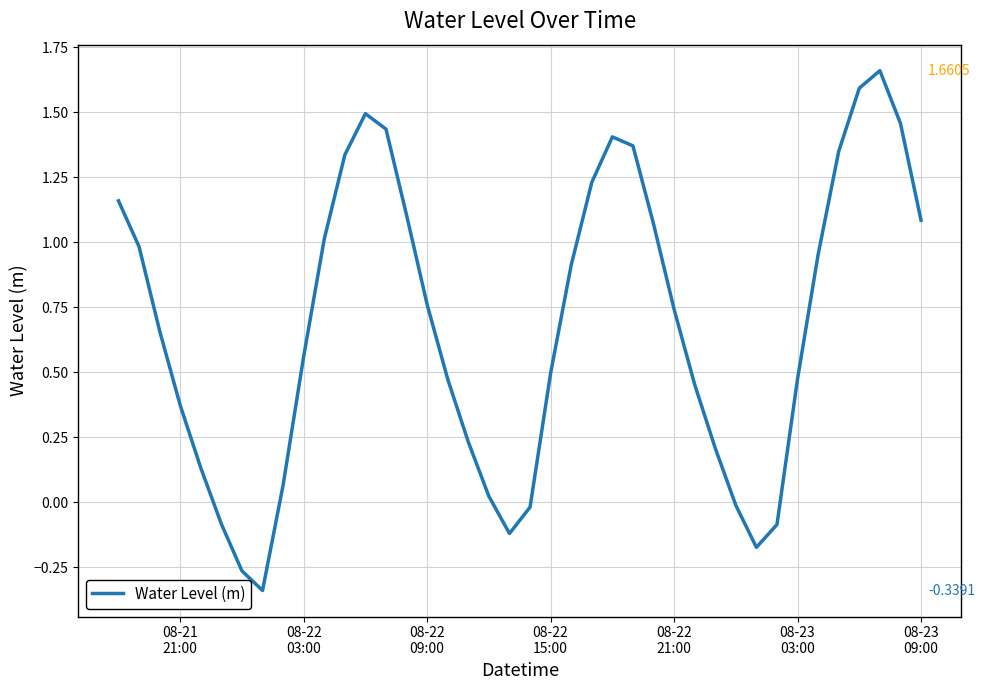

What is the difference between the maximum and minimum values?

2.0